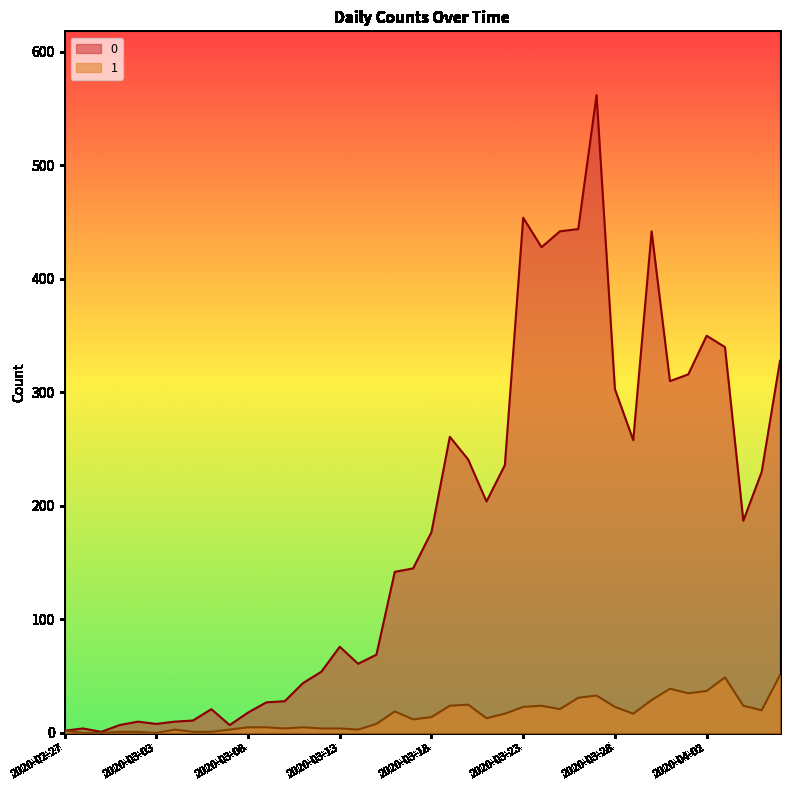

How many series are shown in this chart?

2